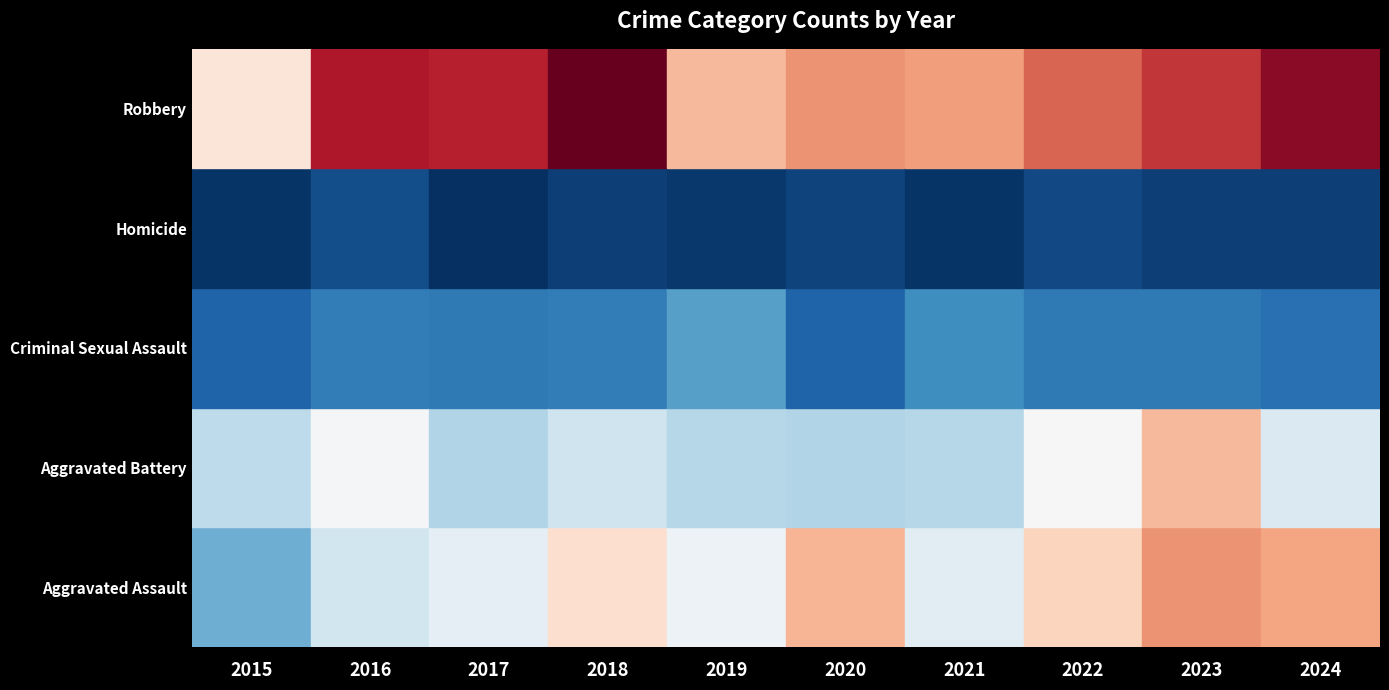

The Aggravated Assault series shows 95 at 2017. True or false?

True